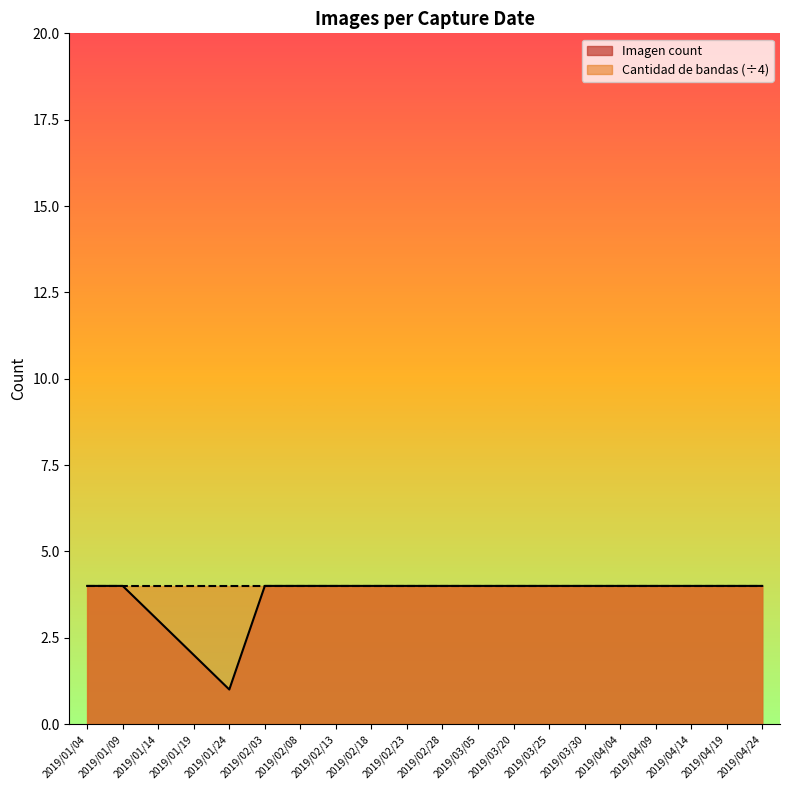

What position from the left is 2019/01/09?

2